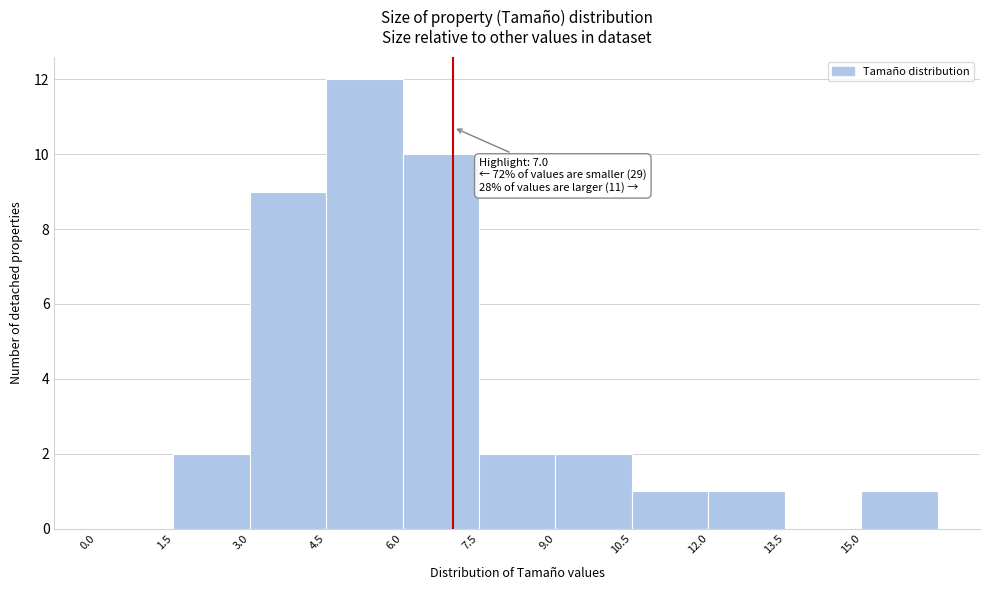

Over which range of the x-axis is the bar tallest?

4.5 to 6.0